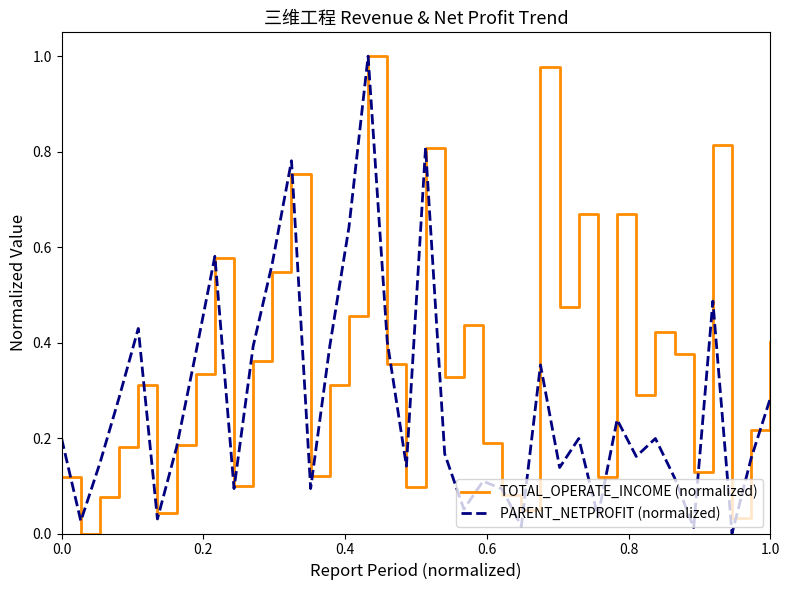

True or false: TOTAL_OPERATE_INCOME (normalized) and PARENT_NETPROFIT (normalized) cross at least once.

True